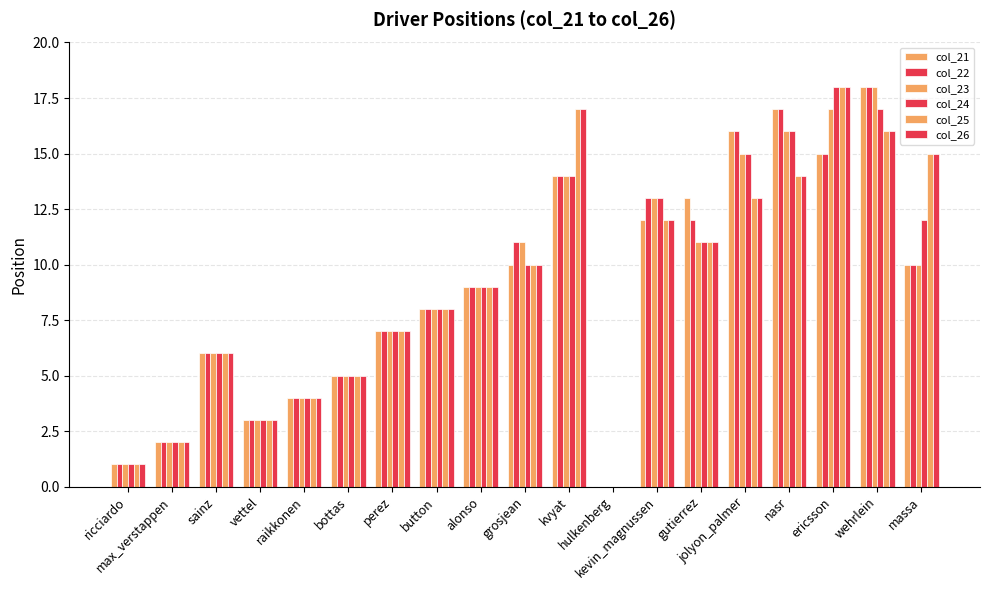

What is the label of the 4th bar from the right?

nasr